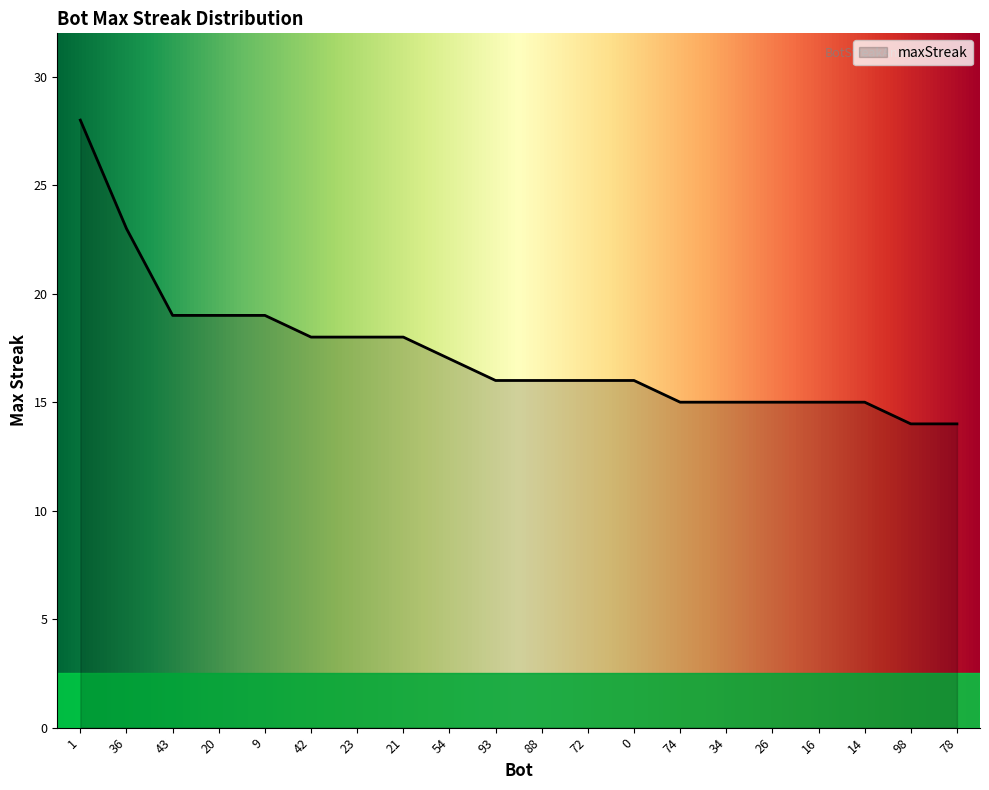

What is the smallest value displayed?

14